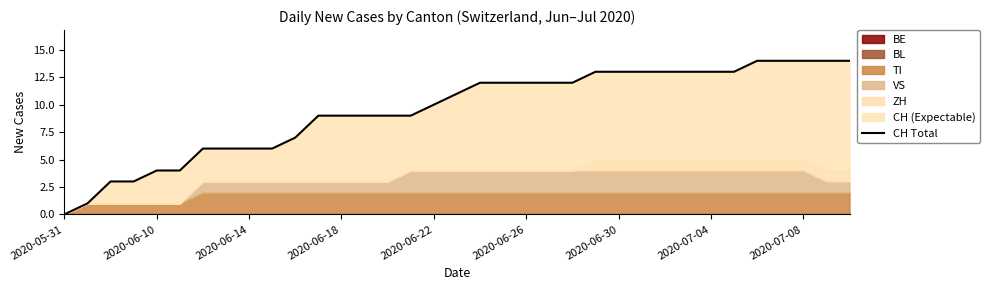

What is the approximate value at 15, to the nearest 5?

10